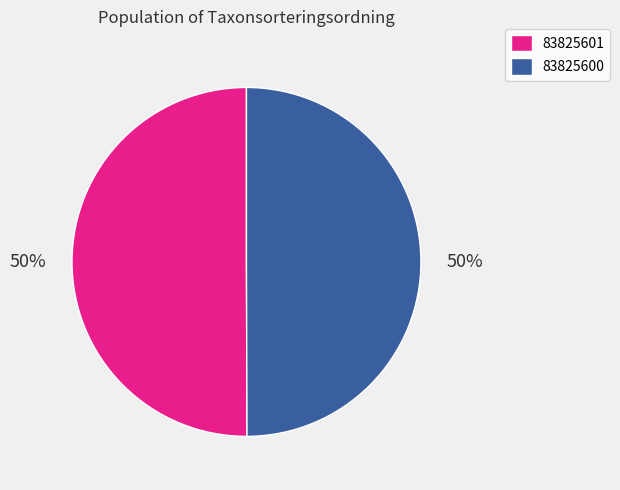

Do 83825600 and 83825601 together represent more than half of the pie?

Yes